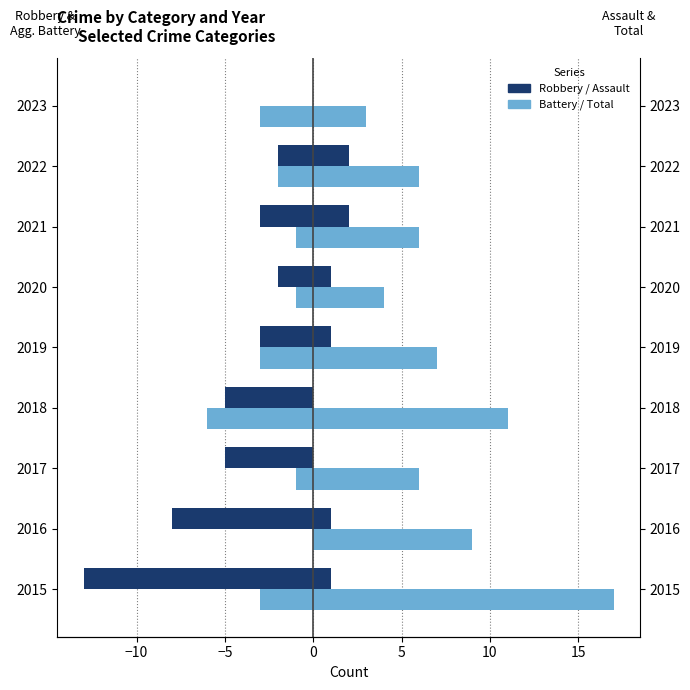

Rank the series by their average value, from lowest to highest.

Robbery, Aggravated Battery